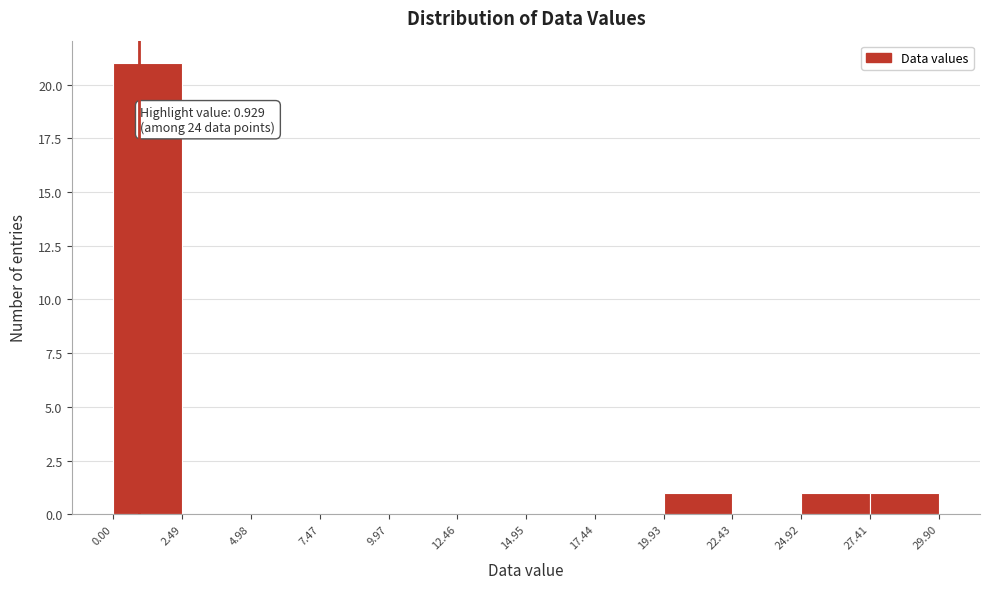

Which range on the x-axis has the tallest bar?

0.00 to 2.49